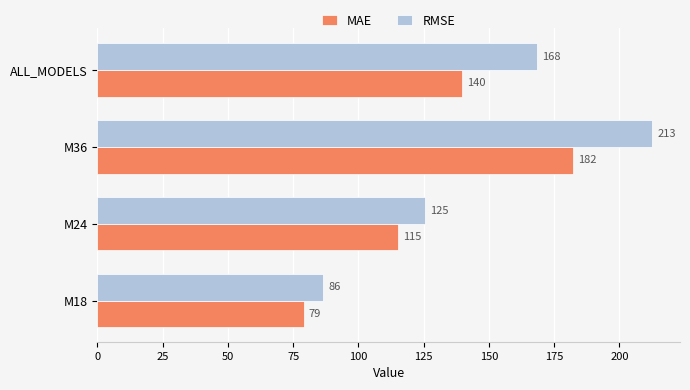

The value of MAE at ALL_MODELS is 214.6. True or false?

False